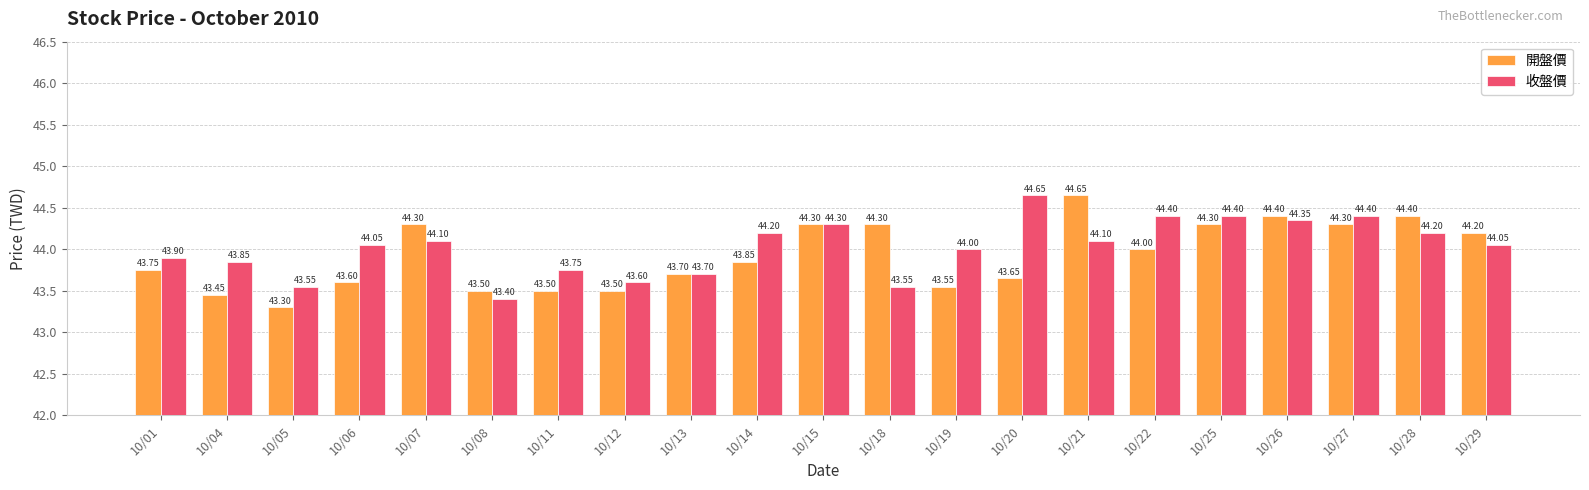

Which series has the largest range (max minus min)?

開盤價